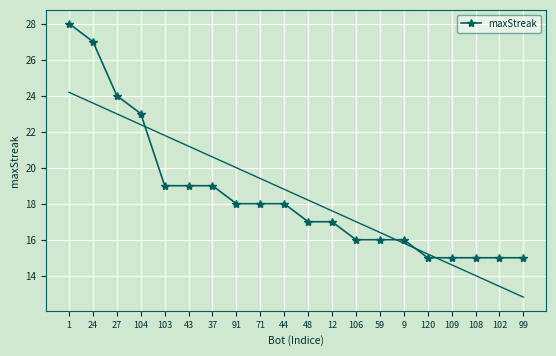

True or false: the data has more than 0 interior local peaks.

False